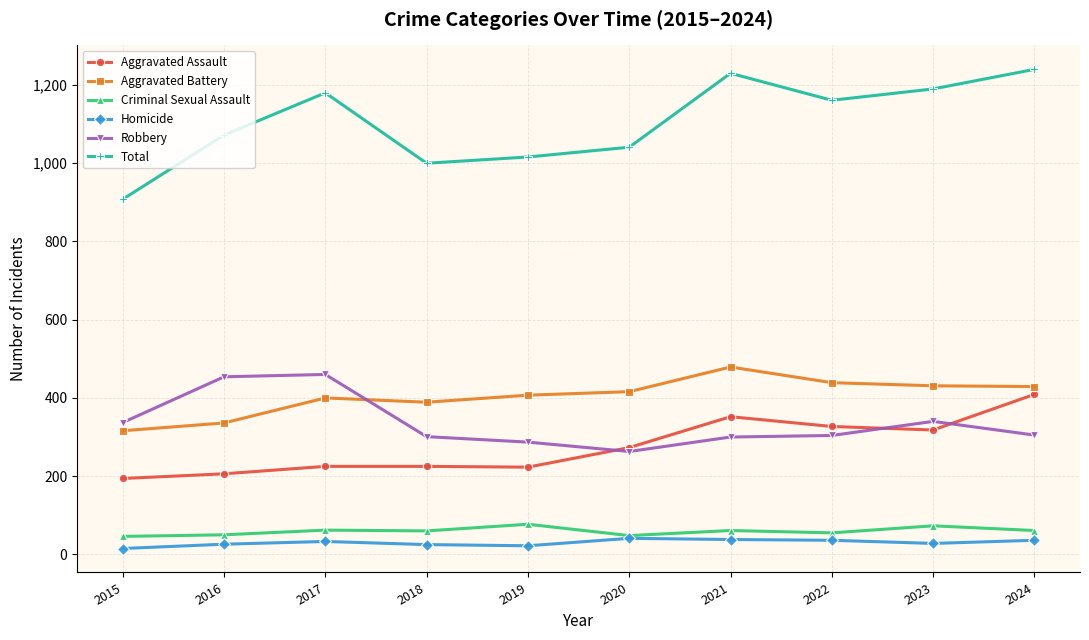

How many lines are shown in the chart?

6